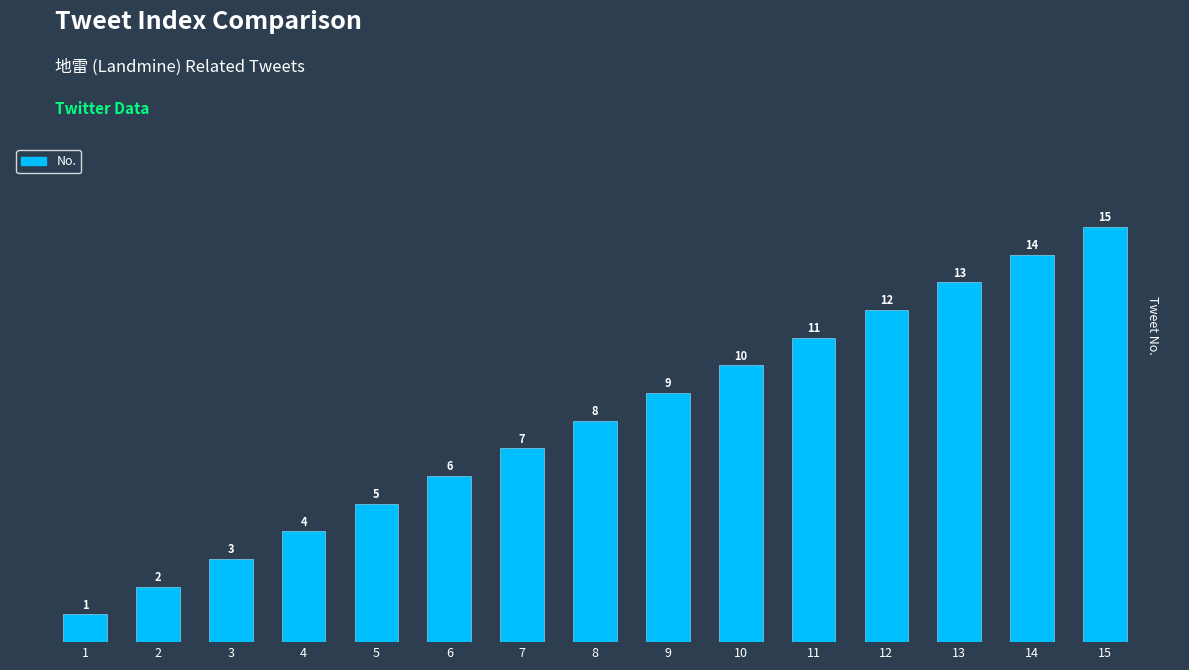

What is the change in value from 3 to 12?

+9